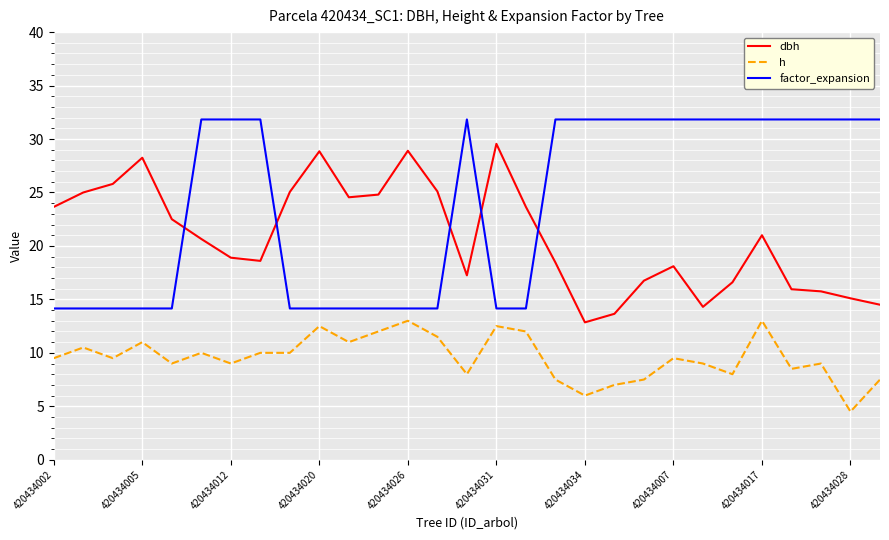

List the series in order of their overall mean, lowest first.

h, dbh, factor_expansion